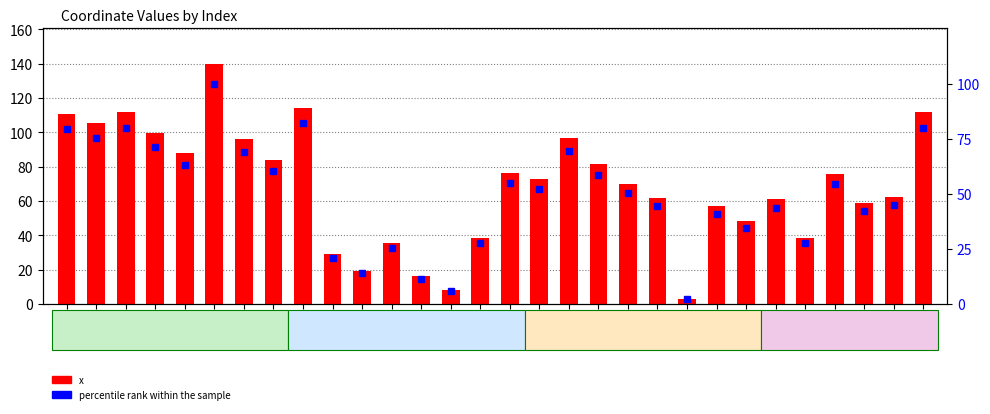

What is the total value across all series at 4?

151.2